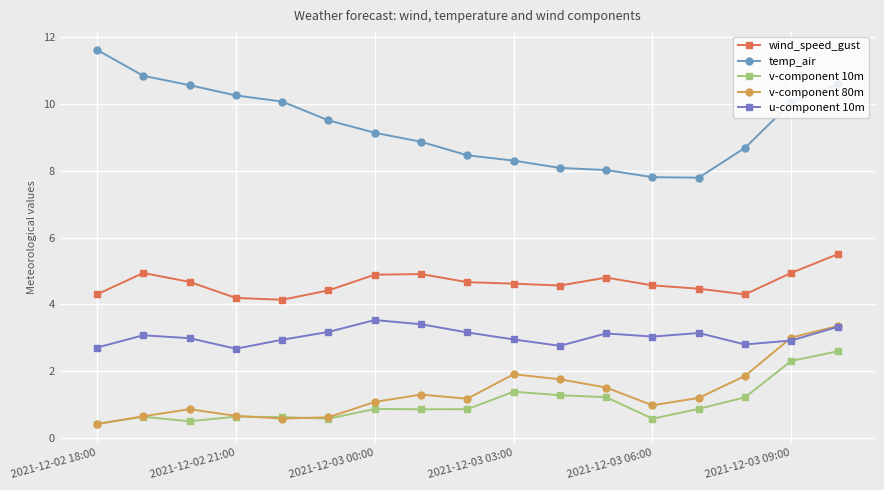

What is the smallest value displayed?

0.4